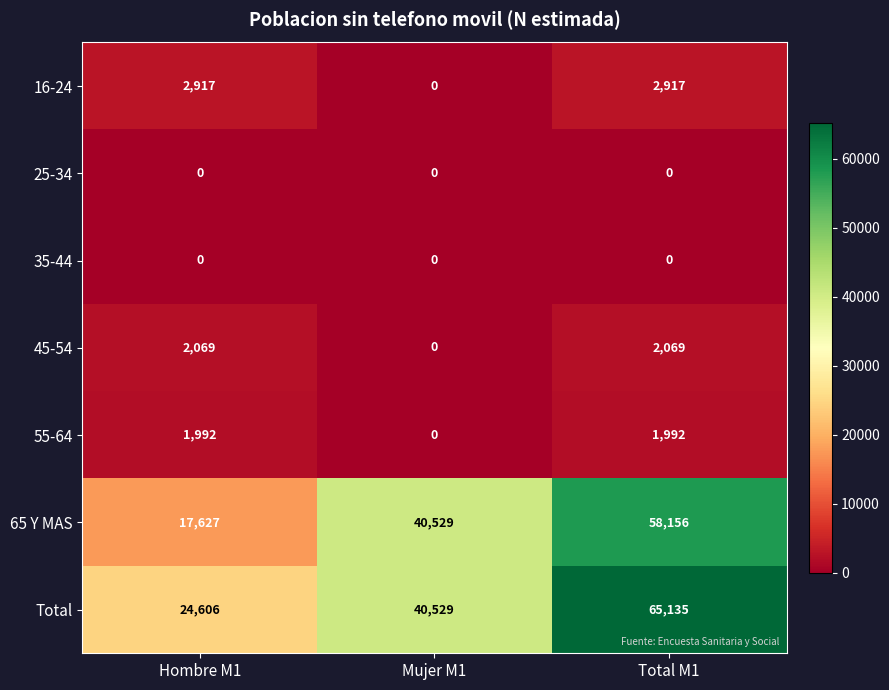

What is the spread (max minus min) of values at Hombre M1?

24606